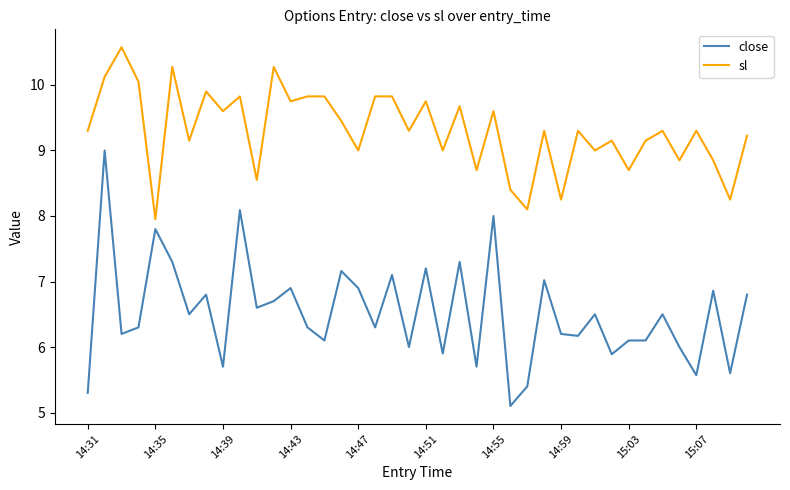

Which series has the widest spread of values?

close